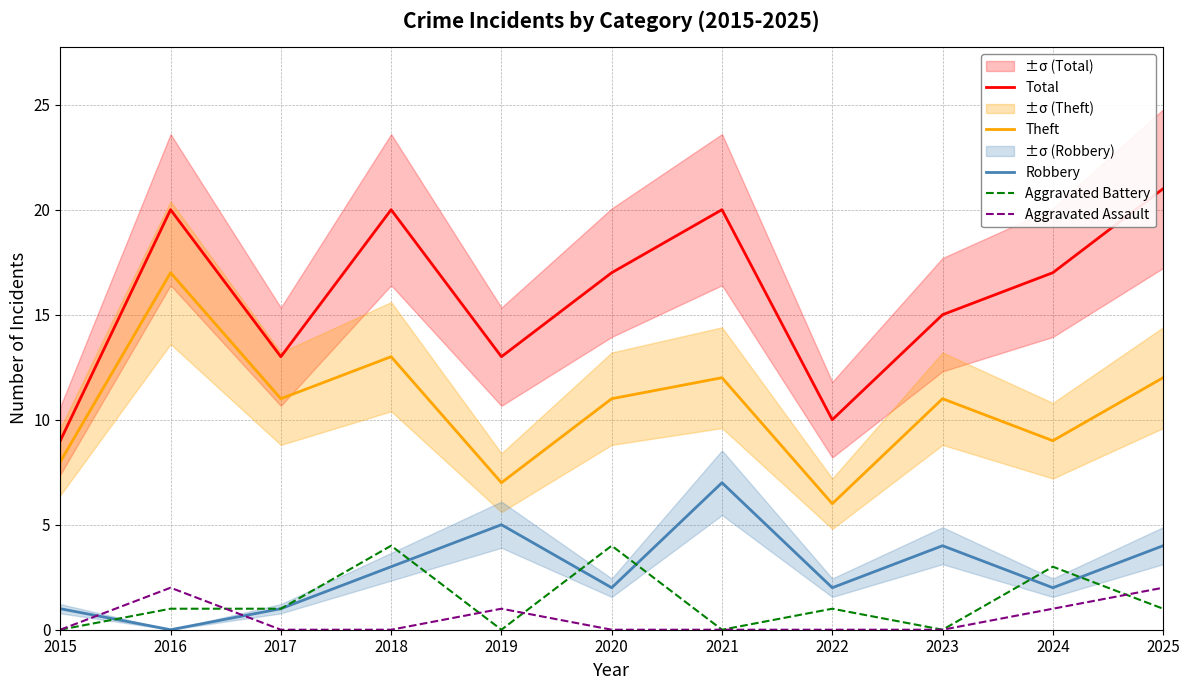

Reading right to left, what are all the values shown in this chart?

Total: 2025=21	2024=17	2023=15	2022=10	2021=20	2020=17	2019=13	2018=20	2017=13	2016=20	2015=9
Theft: 2025=12	2024=9	2023=11	2022=6	2021=12	2020=11	2019=7	2018=13	2017=11	2016=17	2015=8
Robbery: 2025=4	2024=2	2023=4	2022=2	2021=7	2020=2	2019=5	2018=3	2017=1	2016=0	2015=1
Aggravated Battery: 2025=1	2024=3	2023=0	2022=1	2021=0	2020=4	2019=0	2018=4	2017=1	2016=1	2015=0
Aggravated Assault: 2025=2	2024=1	2023=0	2022=0	2021=0	2020=0	2019=1	2018=0	2017=0	2016=2	2015=0